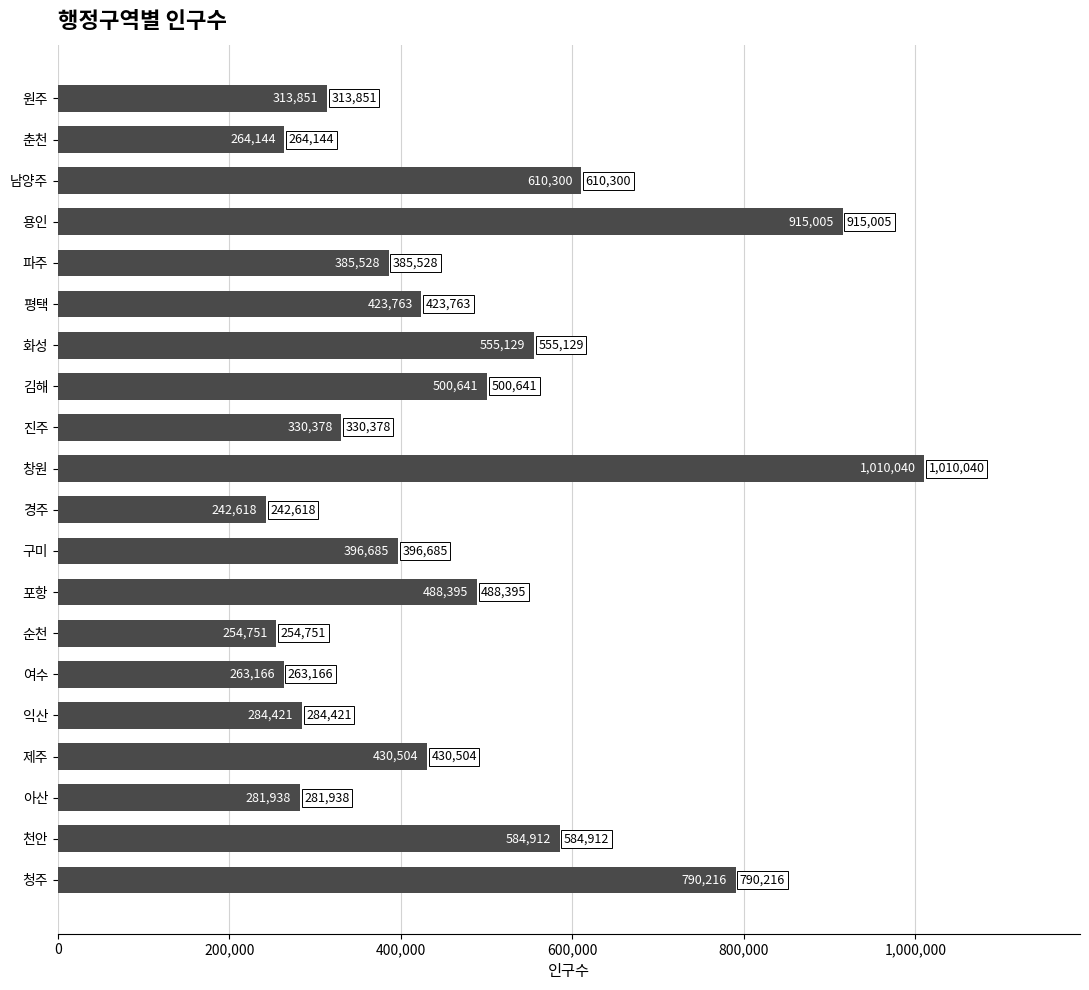

What is the greatest value displayed?

1010040